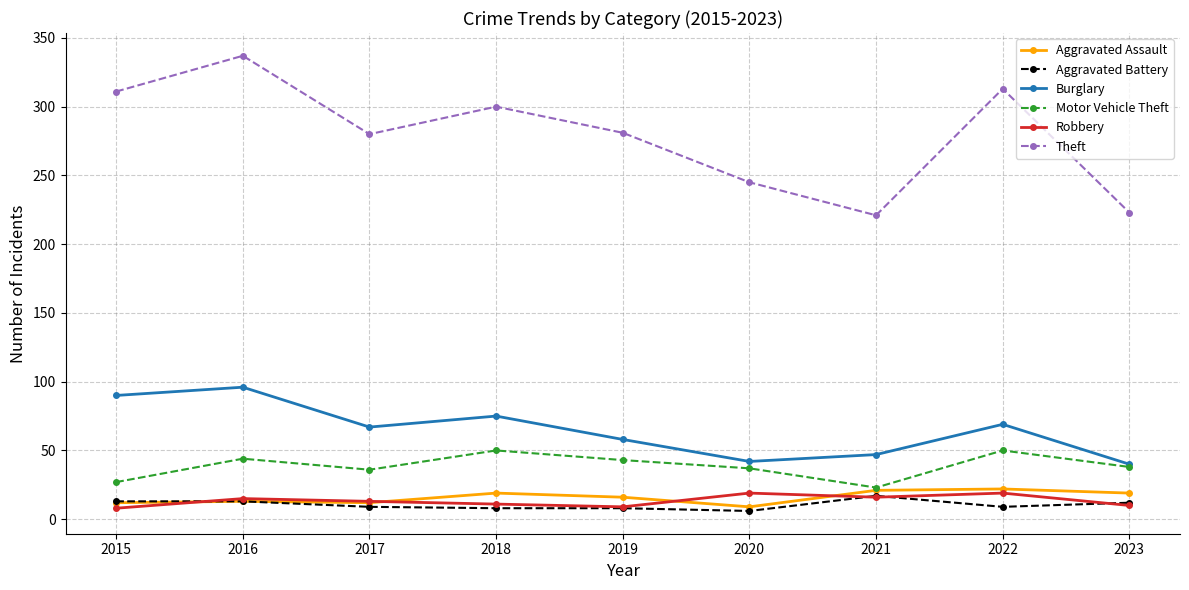

Read the Robbery value at 2018, to the nearest 10.

10